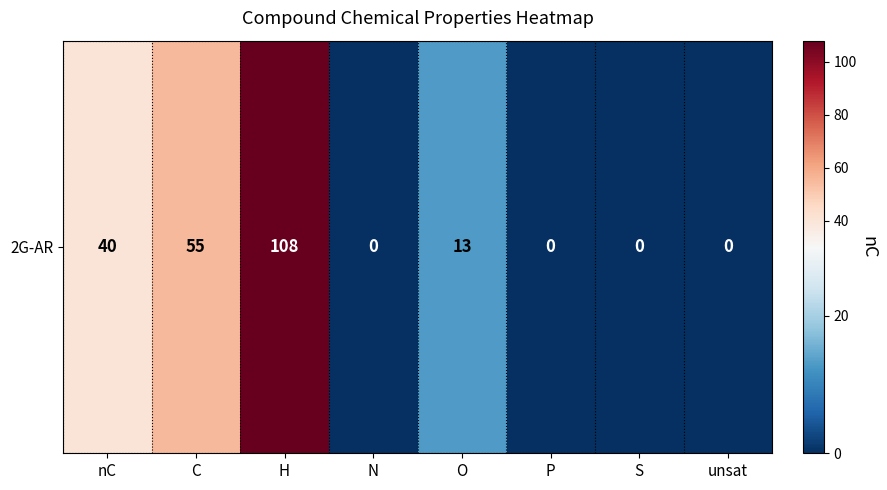

What is the greatest value displayed?

108